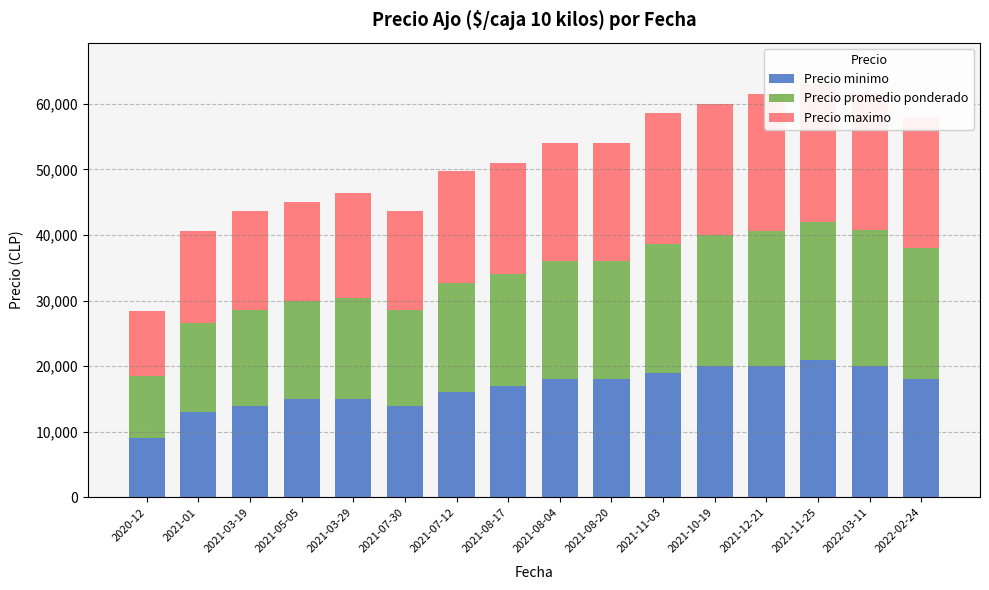

Reading left to right, list all the values displayed in this chart.

Precio minimo: 9000	13000	14000	15000	15000	14000	16000	17000	18000	18000	19000	20000	20000	21000	20000	18000
Precio promedio ponderado: 9479	13600	14625	15000	15444	14581	16705	17000	18000	18000	19565	20000	20532	21000	20694	20000
Precio maximo: 10000	14000	15000	15000	16000	15000	17000	17000	18000	18000	20000	20000	21000	21000	21000	20000